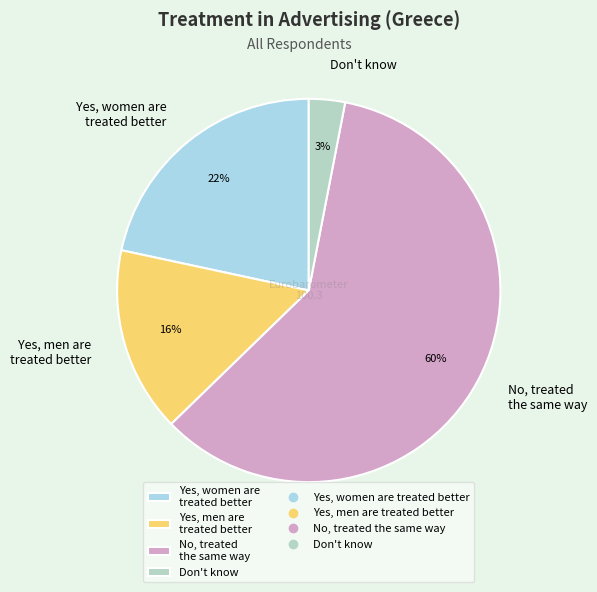

Which category has the biggest portion of the pie?

No, treated the same way